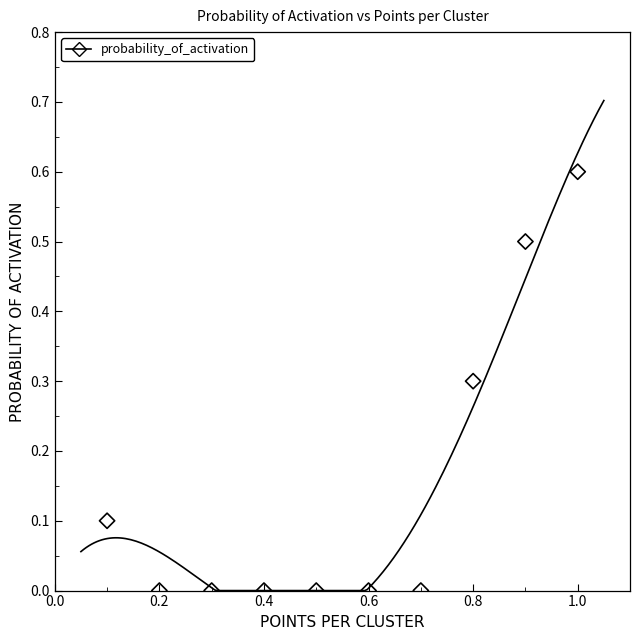

What is the average X value?

0.6